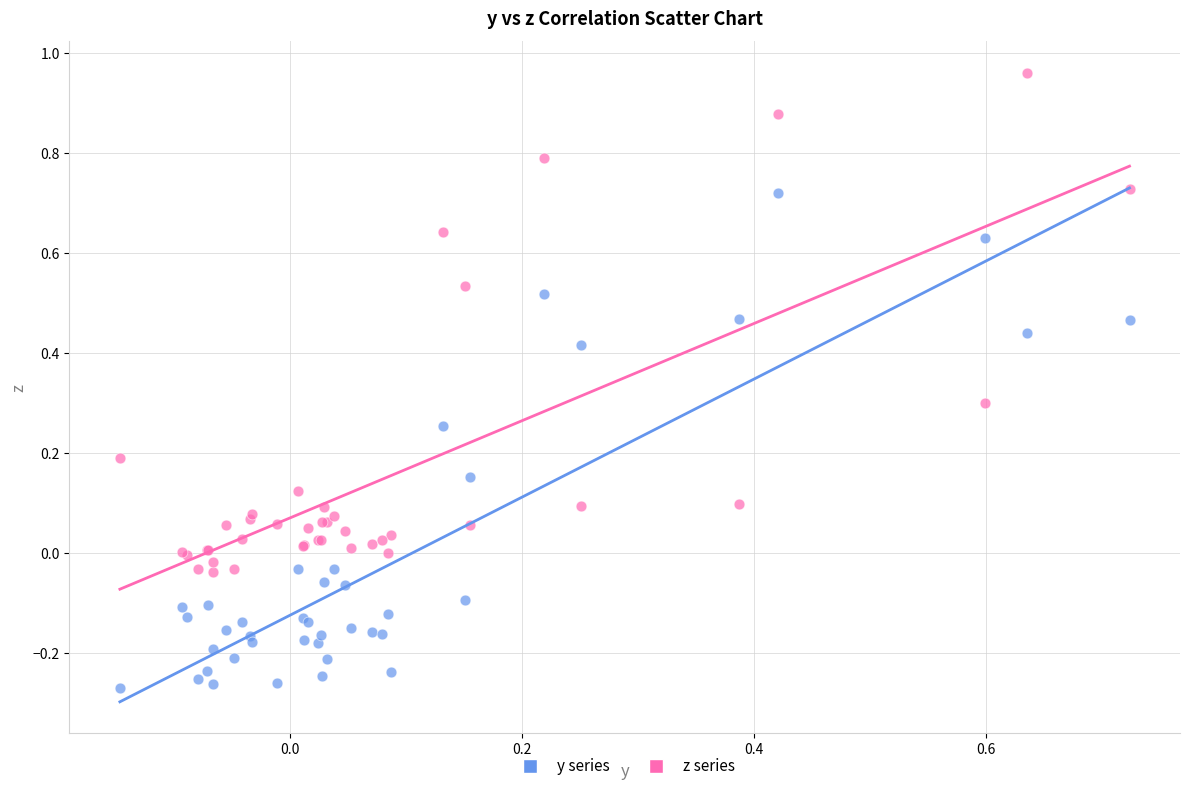

Which series contains the lowest Y value?

y series